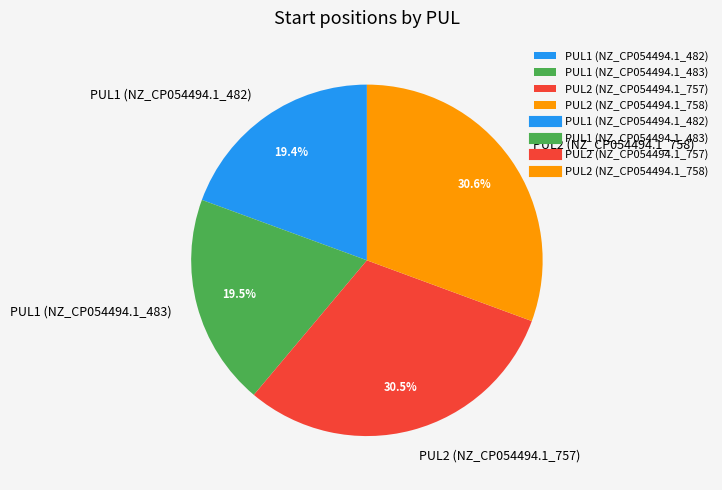

To the nearest percent, what is the average slice percentage?

25%